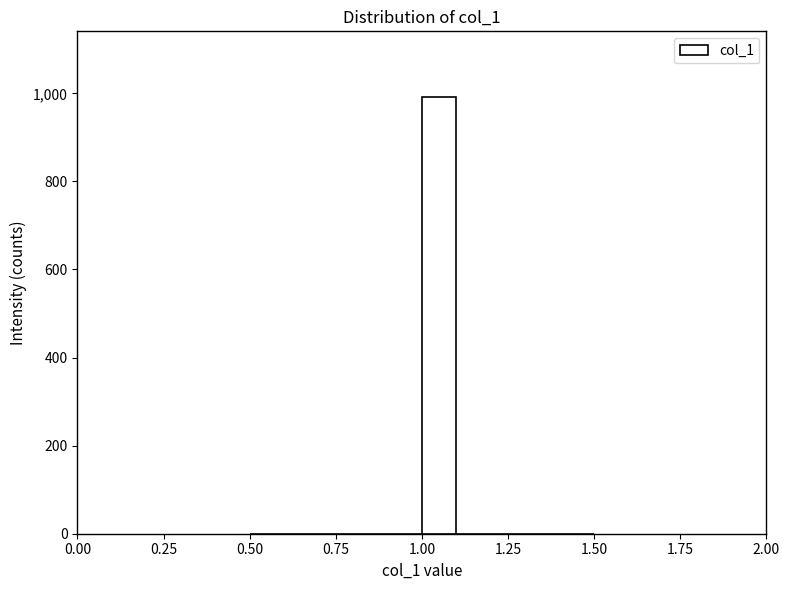

Around what value on the x-axis is the tallest bar? Give the approximate position of its centre, as read against the axis.

1.05